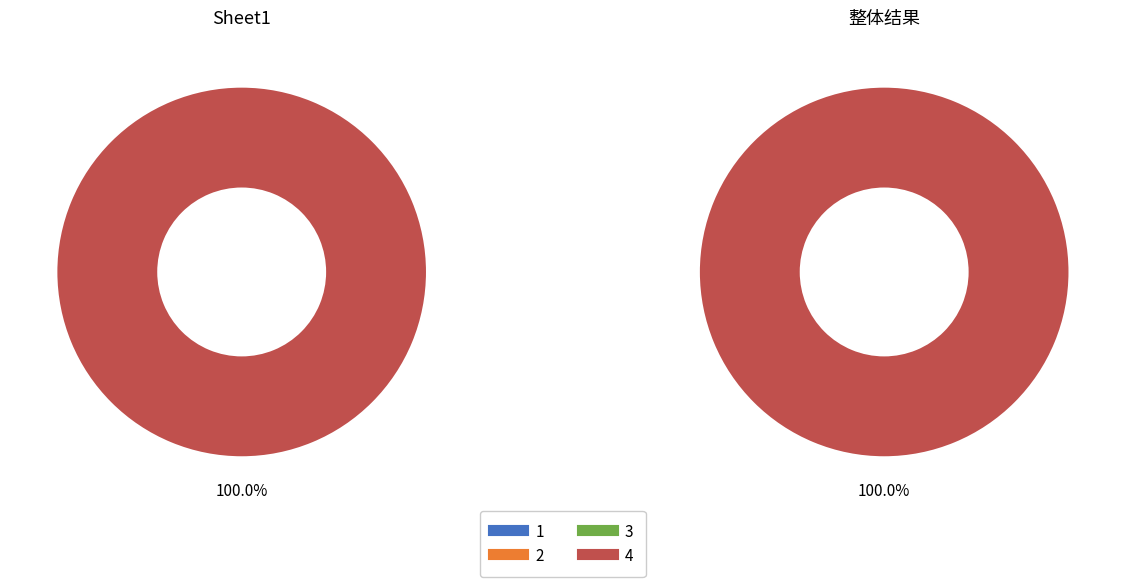

To the nearest percent, what is the average slice percentage?

25%